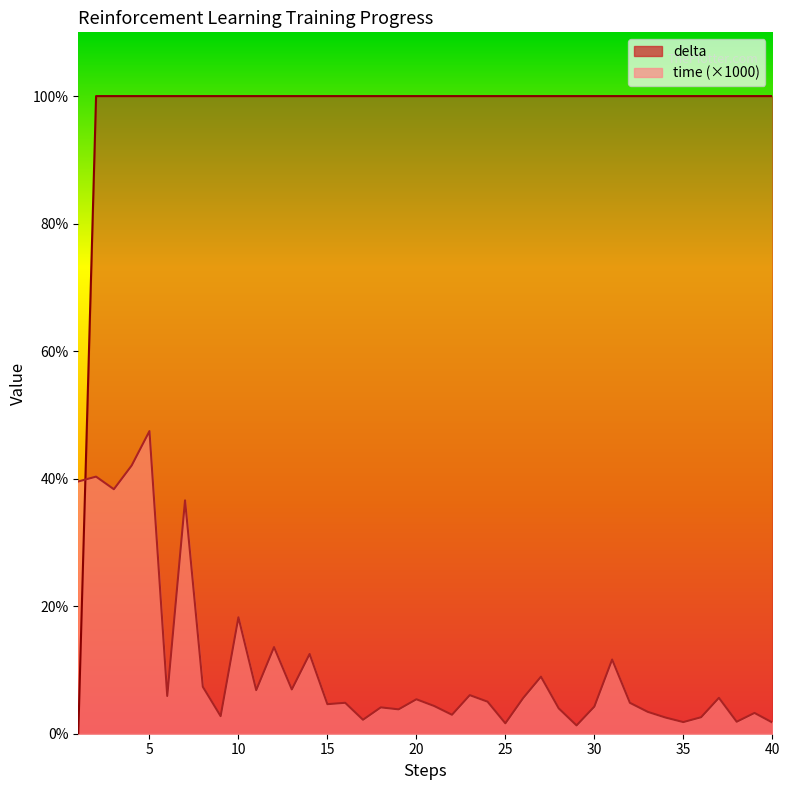

Where is delta nearest to the value 50?

1